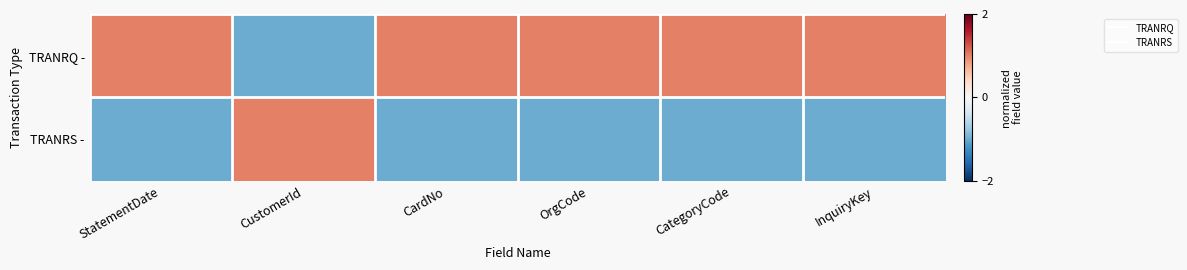

How many series are shown in this chart?

2